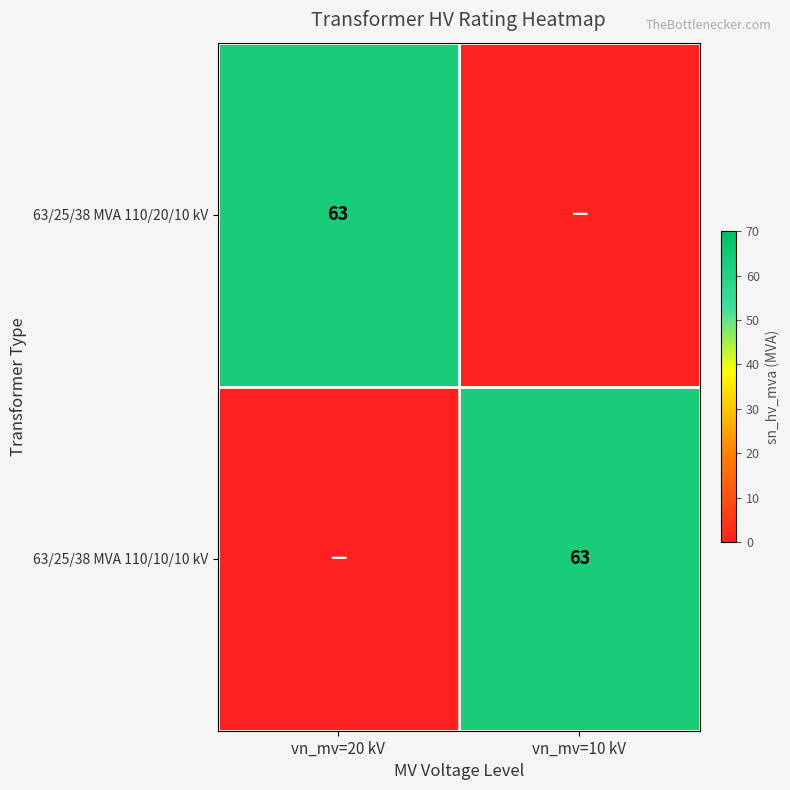

Which category has the highest value across all series?

vn_mv=20 kV